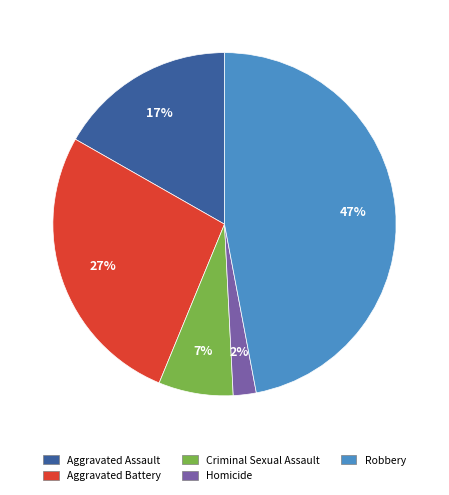

How many segments does this pie chart have?

5